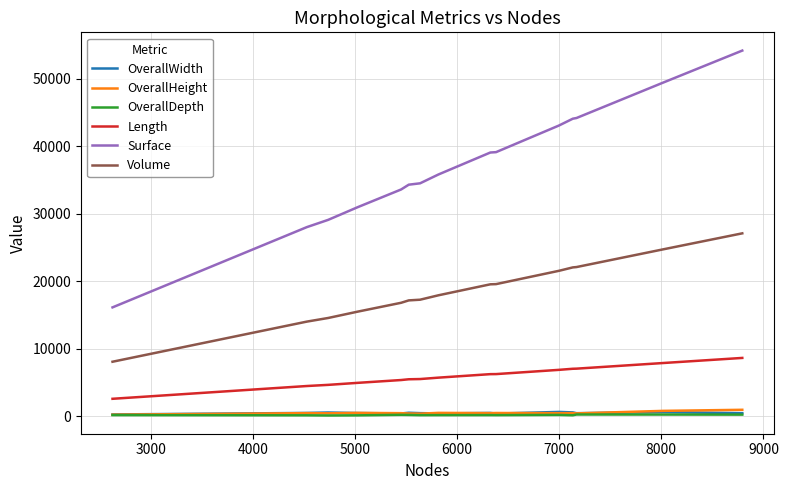

What is the average value of the Length series?

5890.4